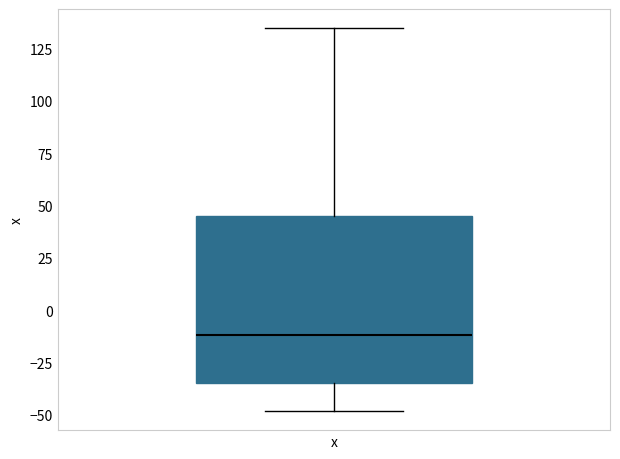

Transcribe this box plot: give where the median line is, the range the box spans, and where the two whiskers end, as read against the y-axis. The values are not printed on the chart, so give them approximately, as read against the axis.

median -10, box -35 to 45, whiskers -50 to 135